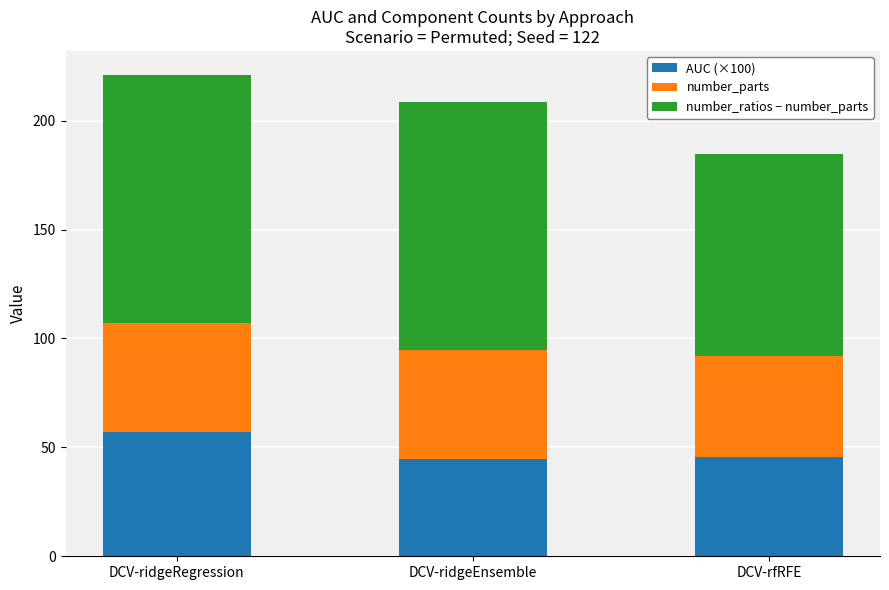

Does the chart contain any negative values?

No